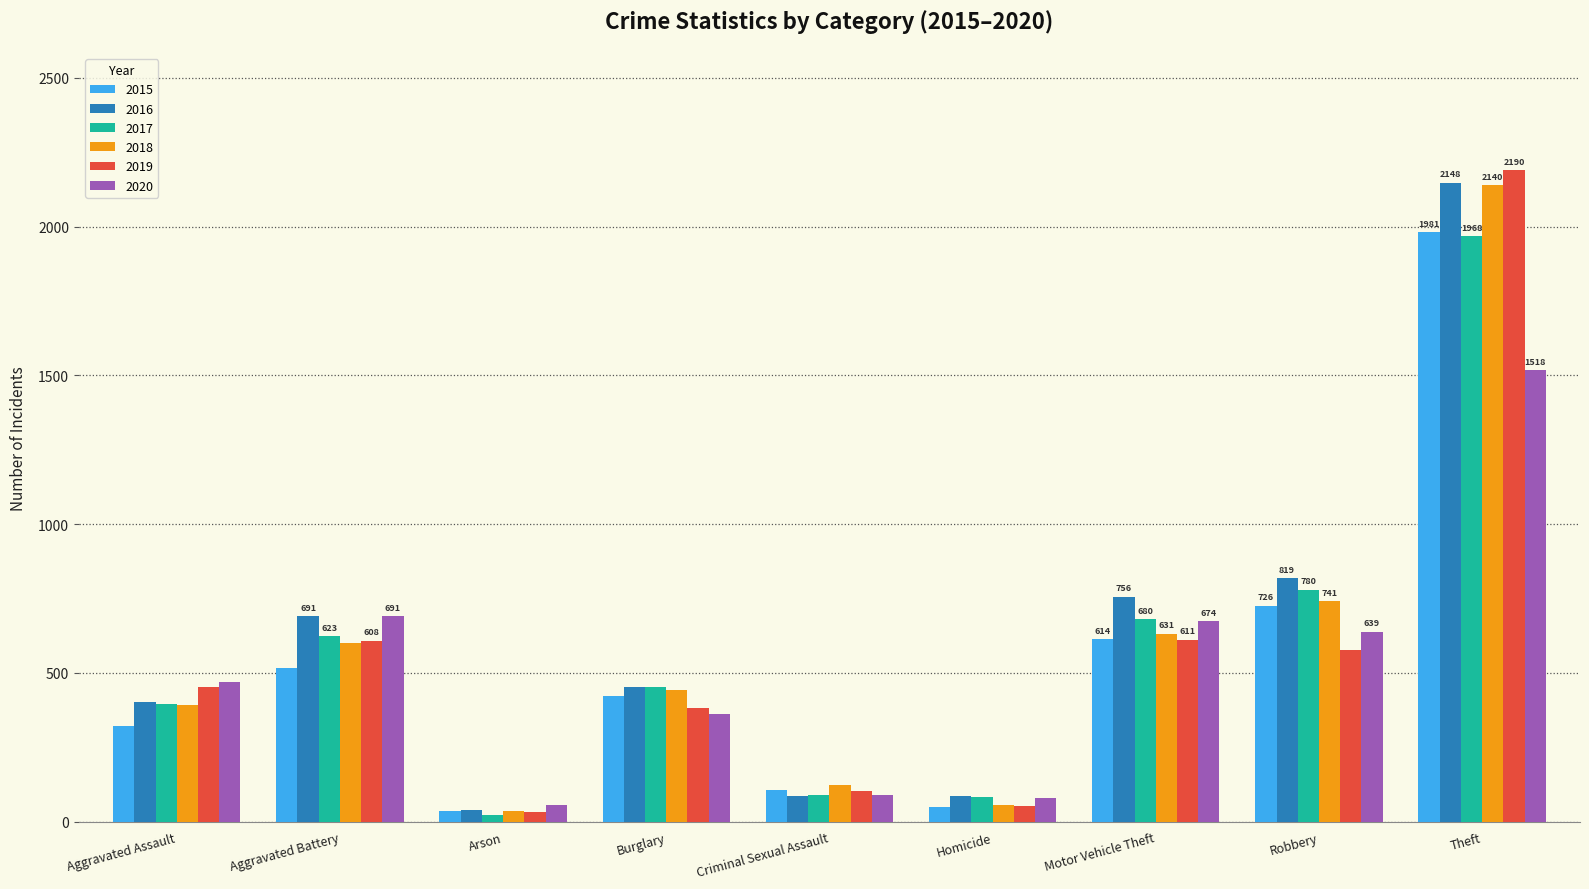

The 2017 series shows 675 at Burglary. True or false?

False